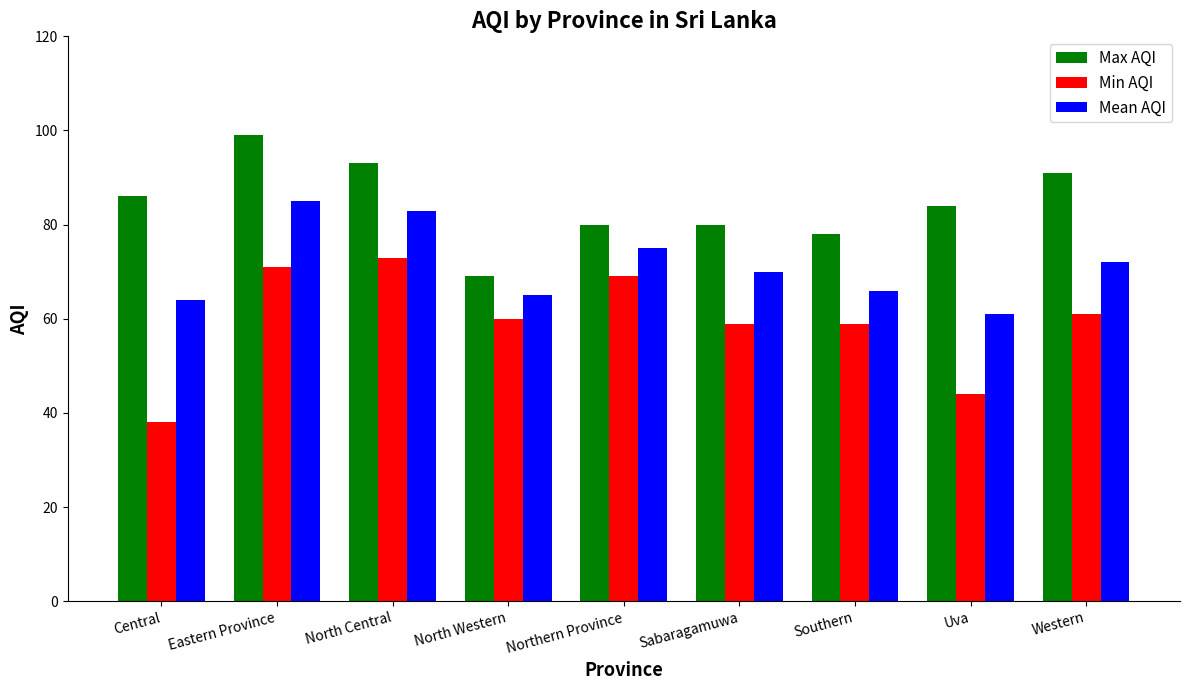

List the series in order of their peak value, lowest first.

Min AQI, Mean AQI, Max AQI